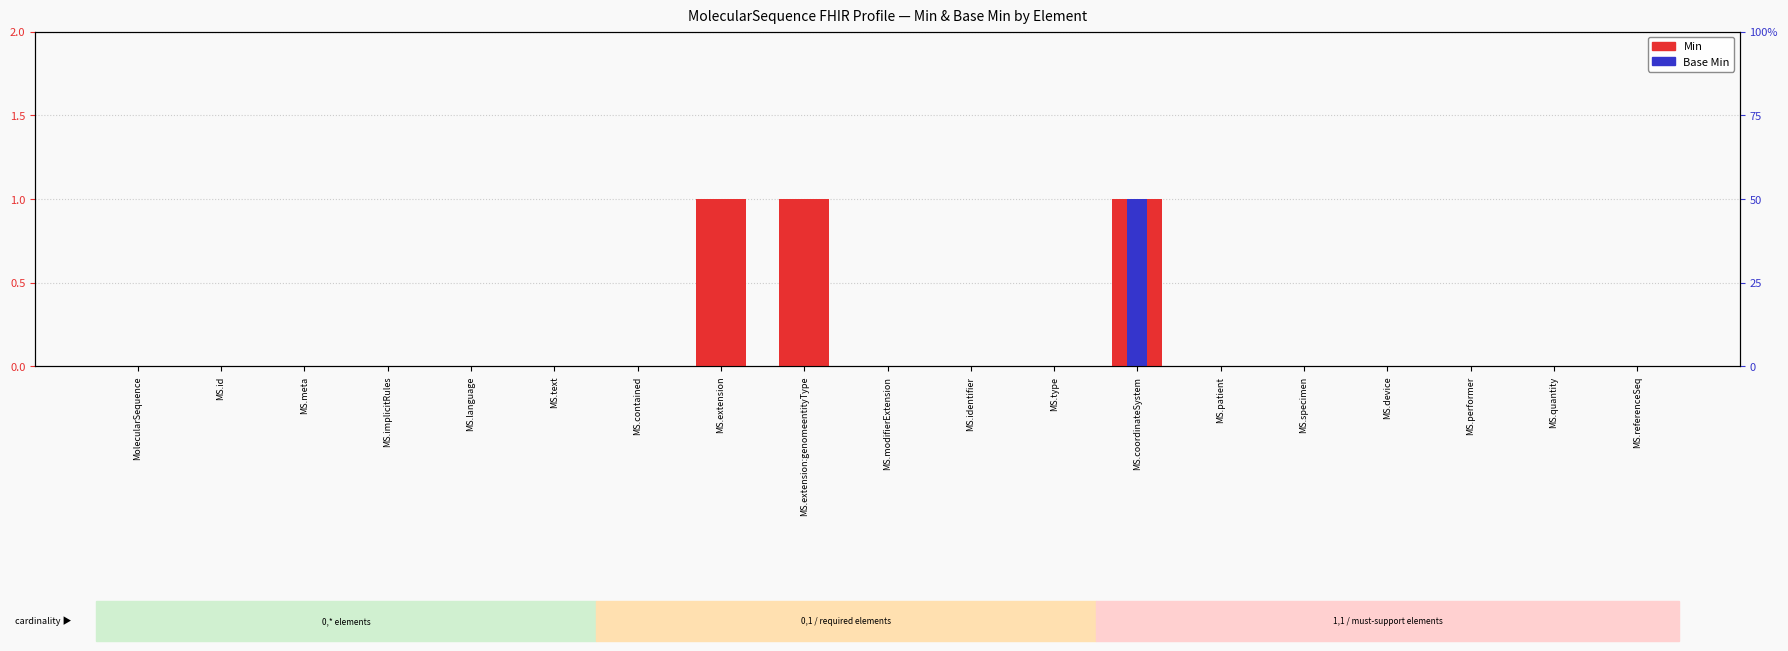

At which label does Min reach its minimum?

MolecularSequence